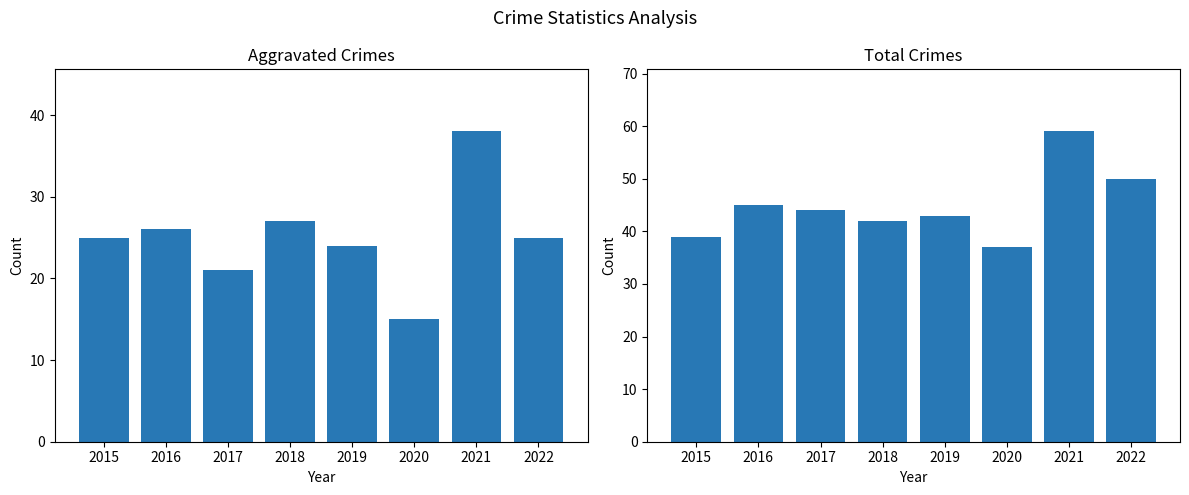

Is it true that Aggravated (Assault + Battery) equals 40 at 2015?

False